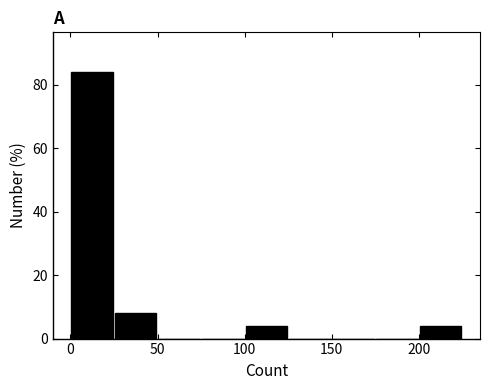

Reading left to right, transcribe this chart: for each bar, give the range it covers on the x-axis and its height. The values are not printed on the chart, so give them approximately, as read against the axis.

0 to 25: 84
25 to 50: 8
50 to 75: 0
75 to 100: 0
100 to 125: 4
125 to 150: 0
150 to 175: 0
175 to 200: 0
200 to 225: 4